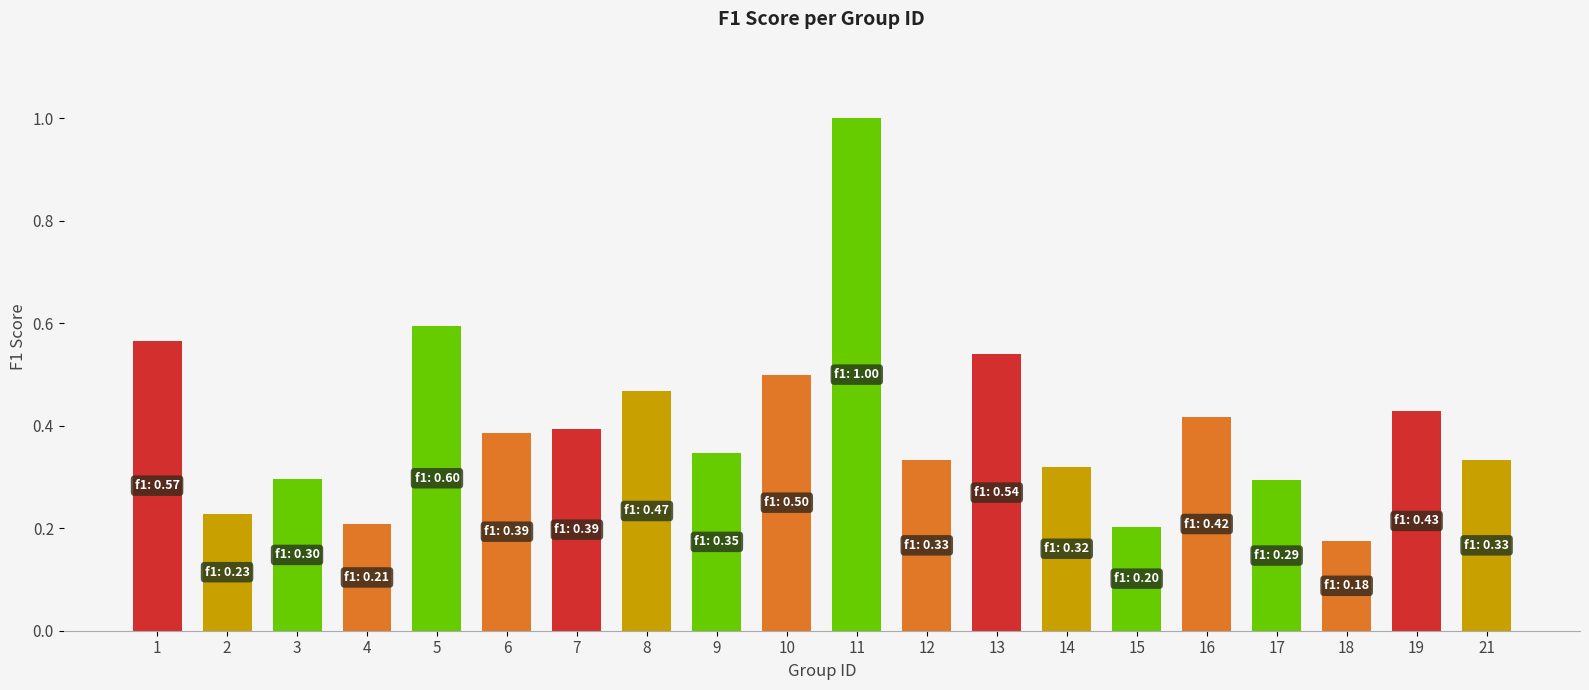

The value at 14 is 0.3. True or false?

True